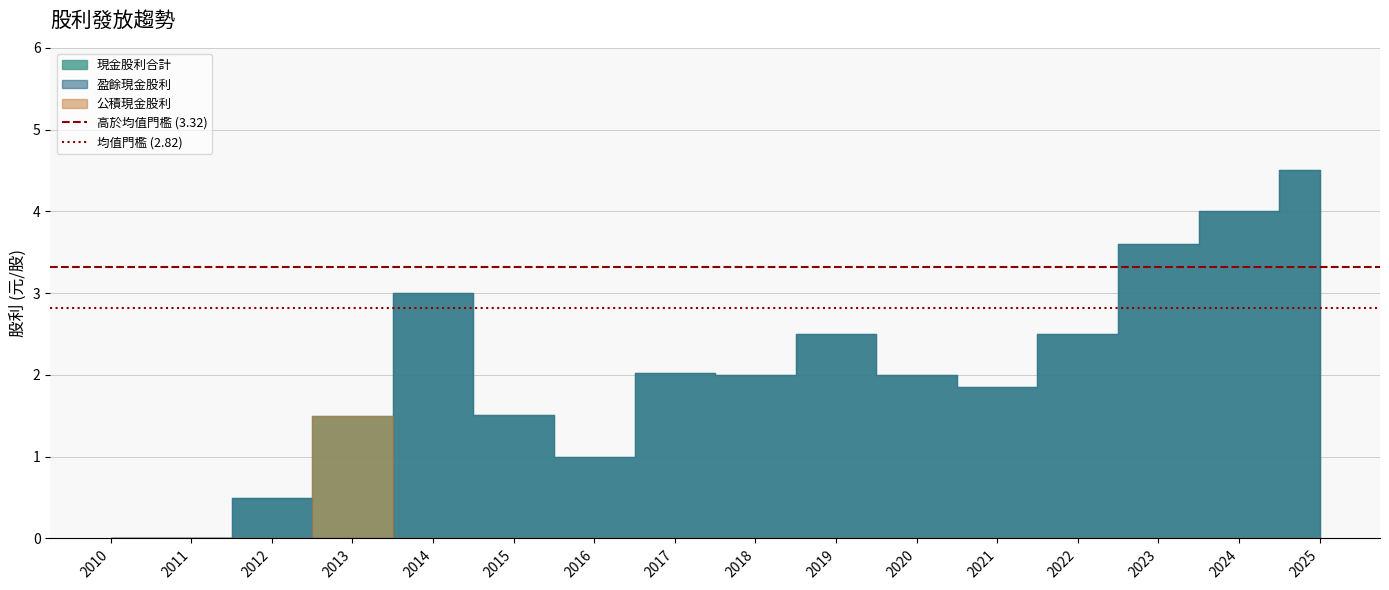

What is the value of the 均值門檻 (2.82) point at the 2nd from the left?

2.8